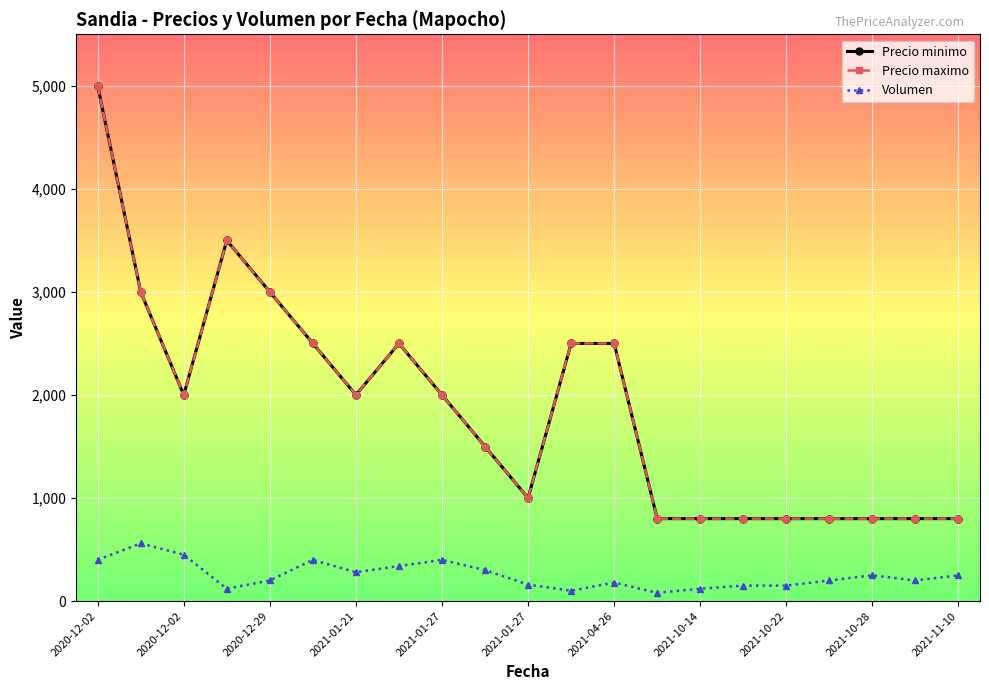

At which category is the sum across all series the highest?

2020-12-02